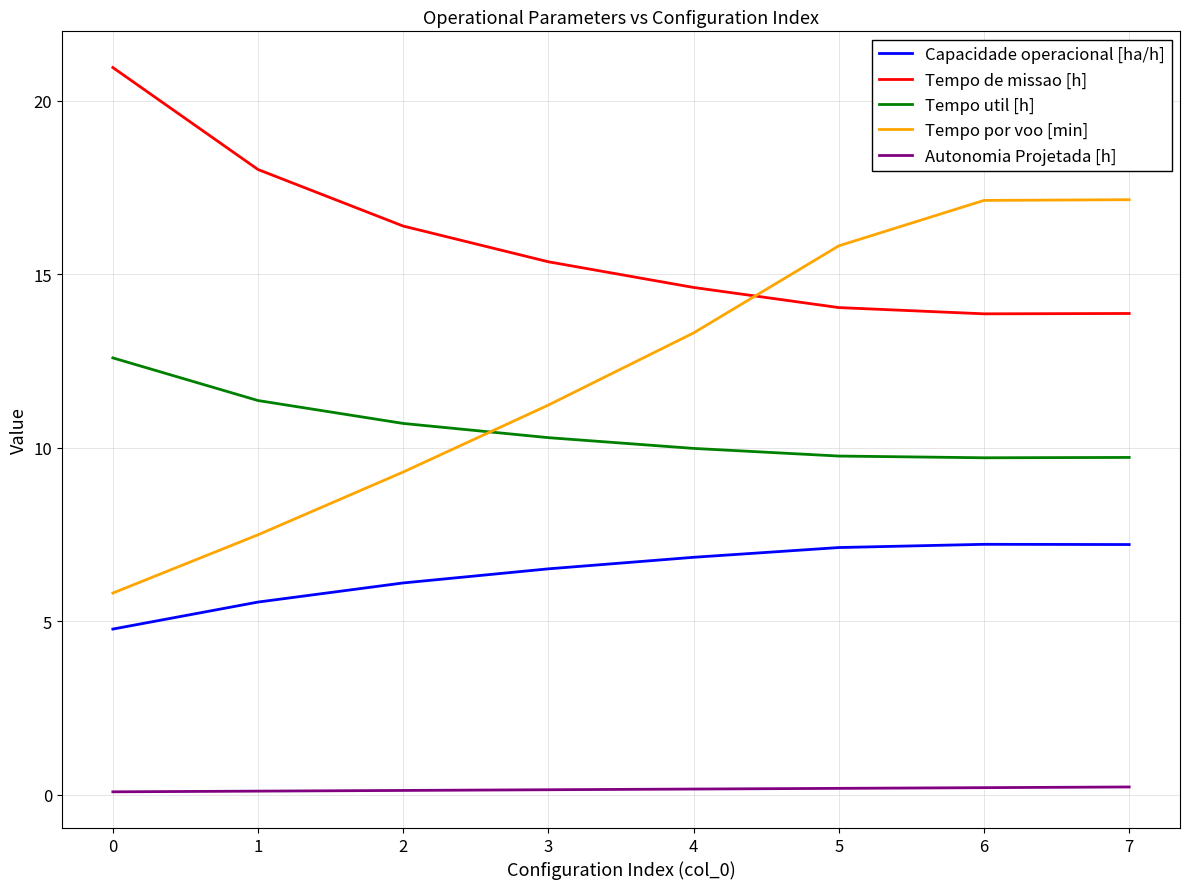

What is the maximum value for Capacidade operacional [ha/h]?

7.2